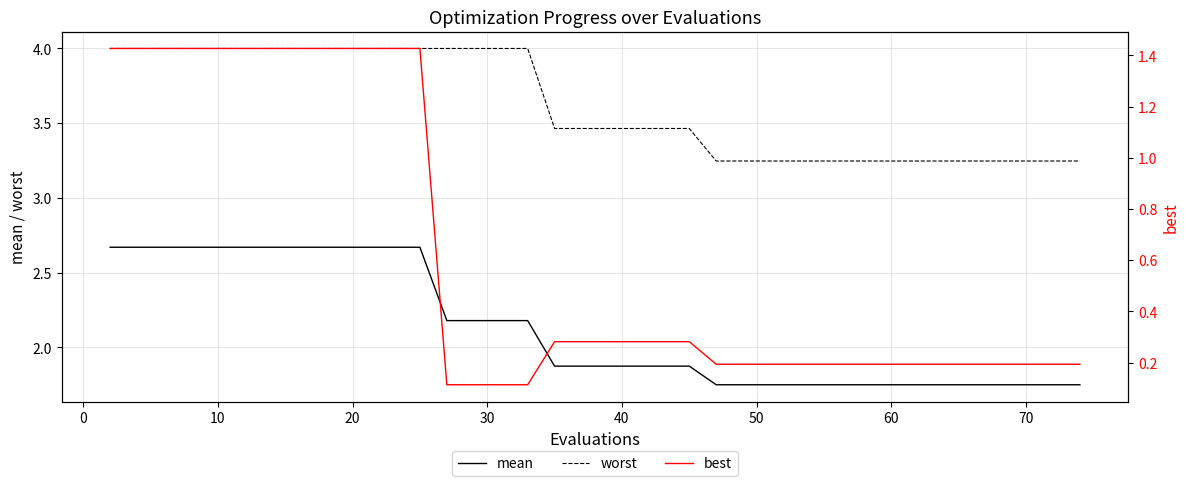

What is the minimum value shown in the chart?

0.1